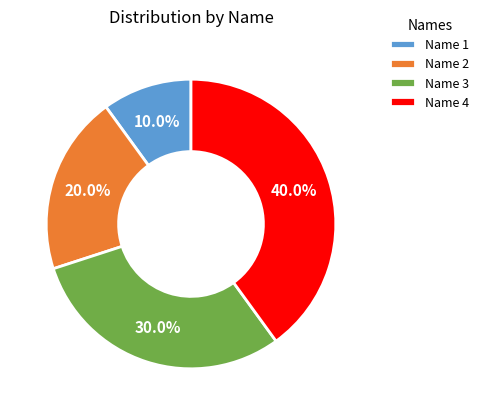

Does Name 3 represent more than half of the total?

No